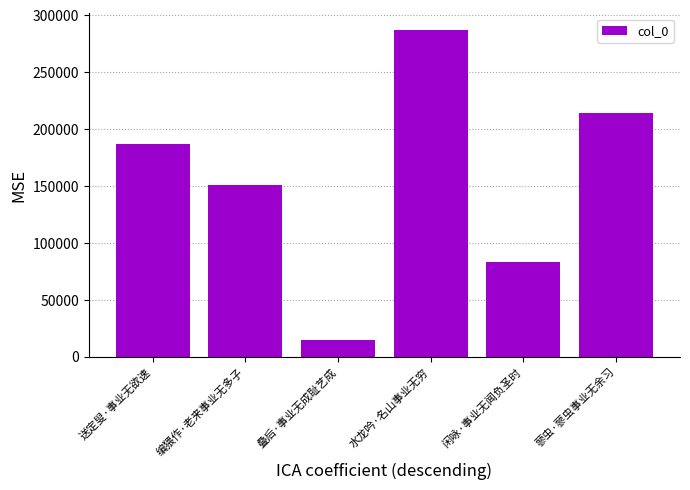

Reading left to right, extract all data points from this chart.

186884	150558	14621	287284	83104	214218